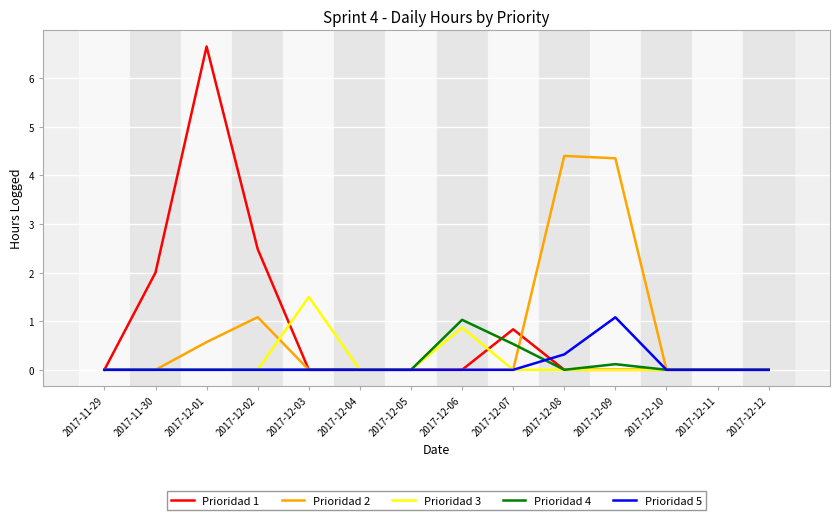

What position from the right is 2017-12-06?

7